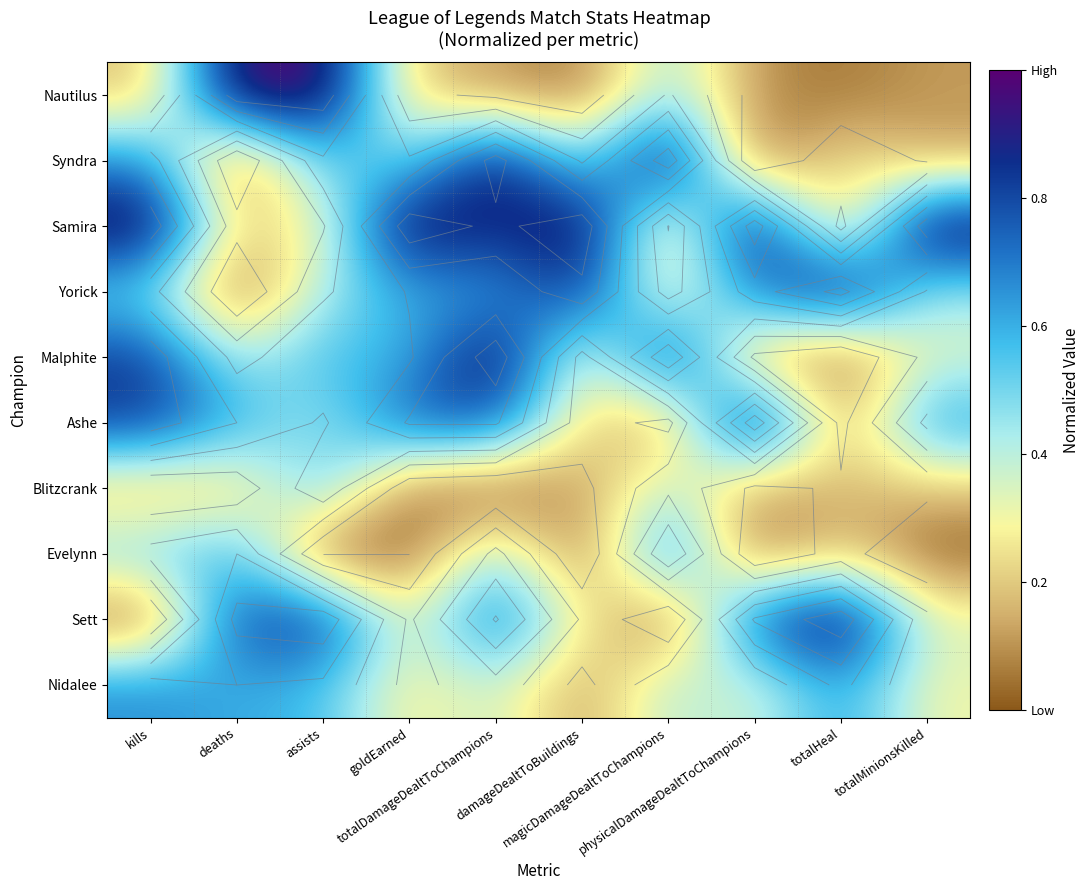

What is the difference between the highest and lowest values at totalDamageDealtToChampions?

1.0